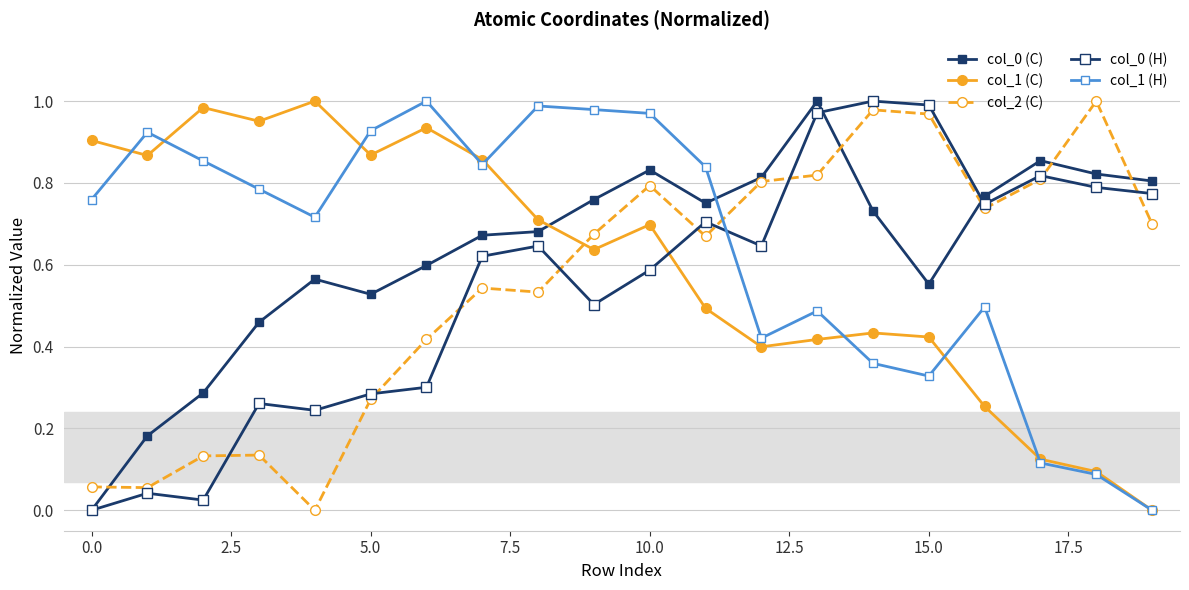

Is this an area chart (filled region under the line)?

No